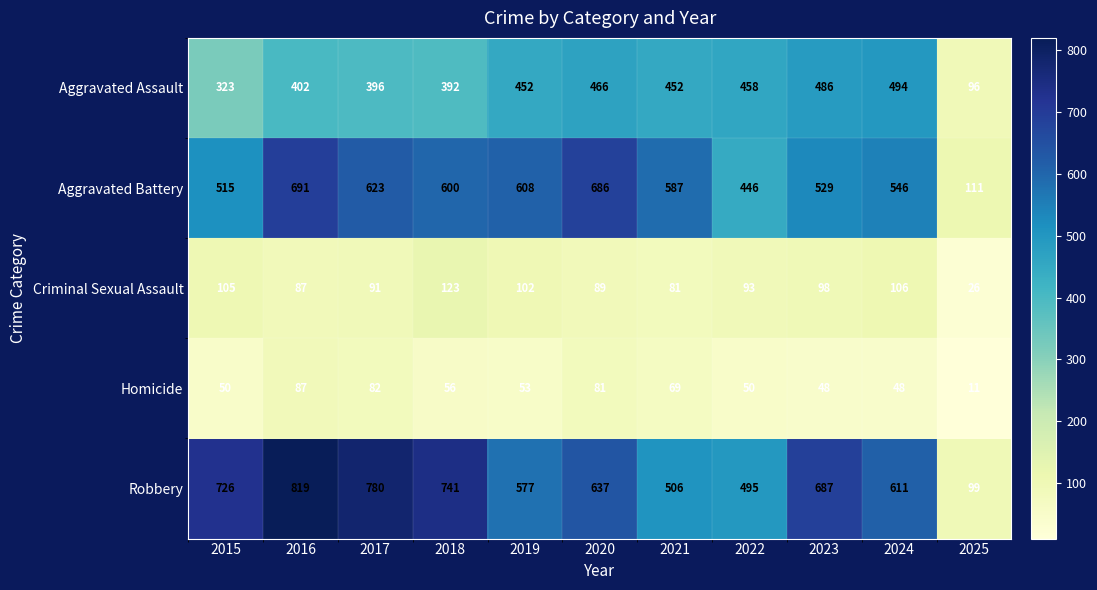

Which series has the largest range (max minus min)?

Robbery